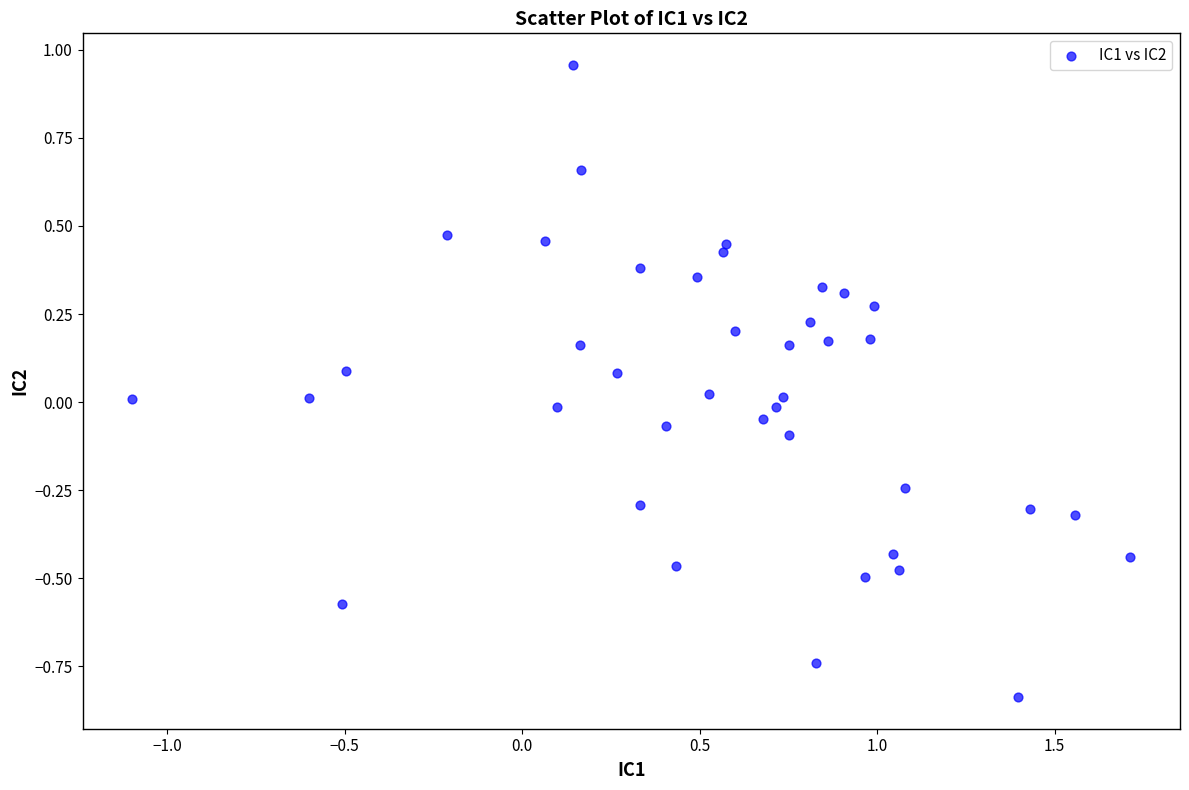

What is the range of Y values (max minus min)?

1.8